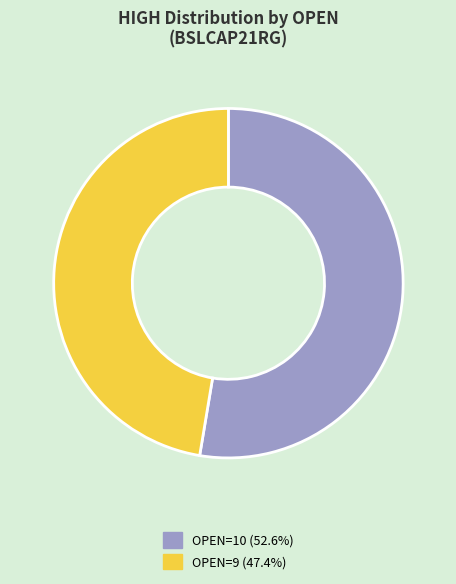

Rank the categories by value from highest to lowest.

OPEN=10, OPEN=9